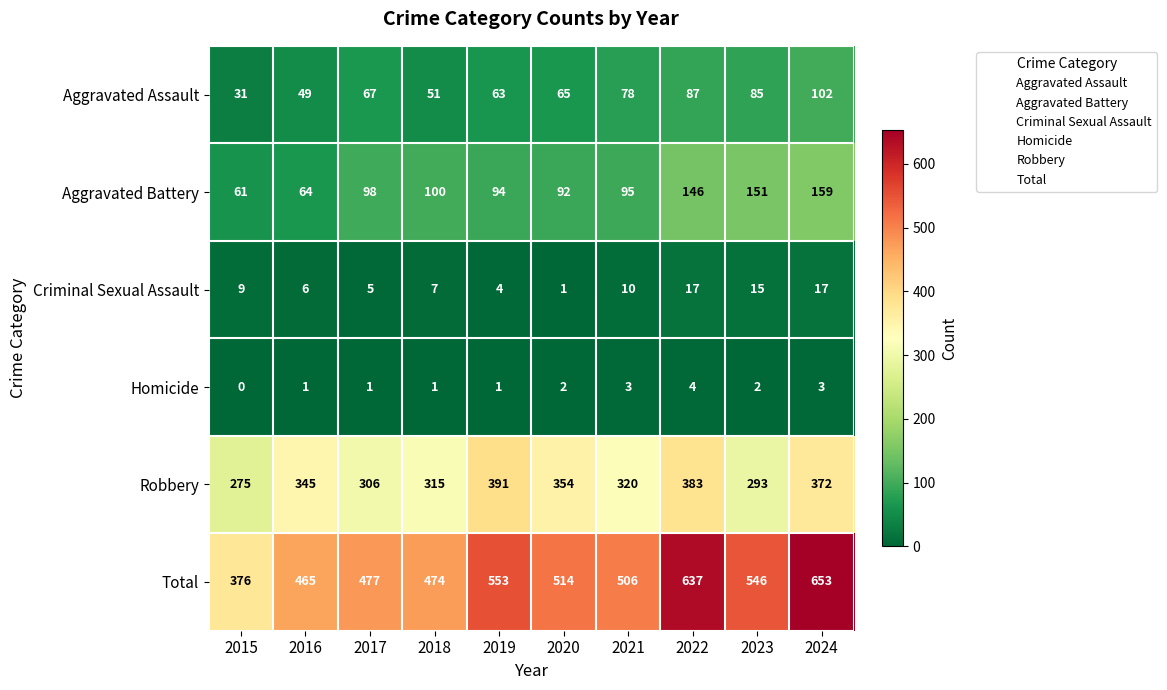

What is the difference between the second highest and minimum values in the Robbery series?

108